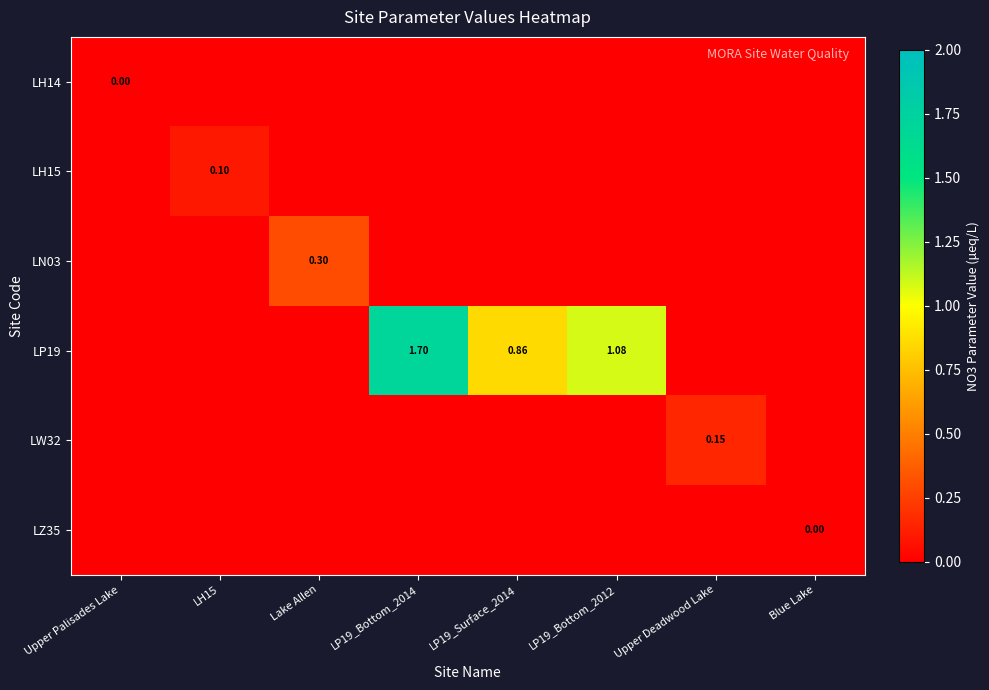

Which category has the highest value in the LH14 series?

Upper Palisades Lake